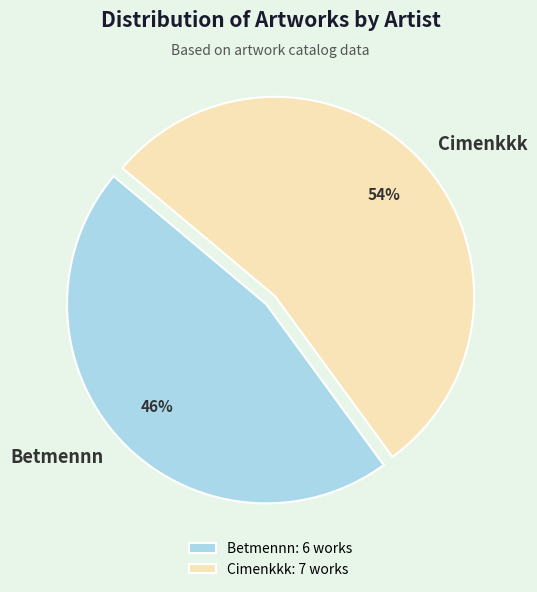

Which slice represents more than half of the pie?

Cimenkkk